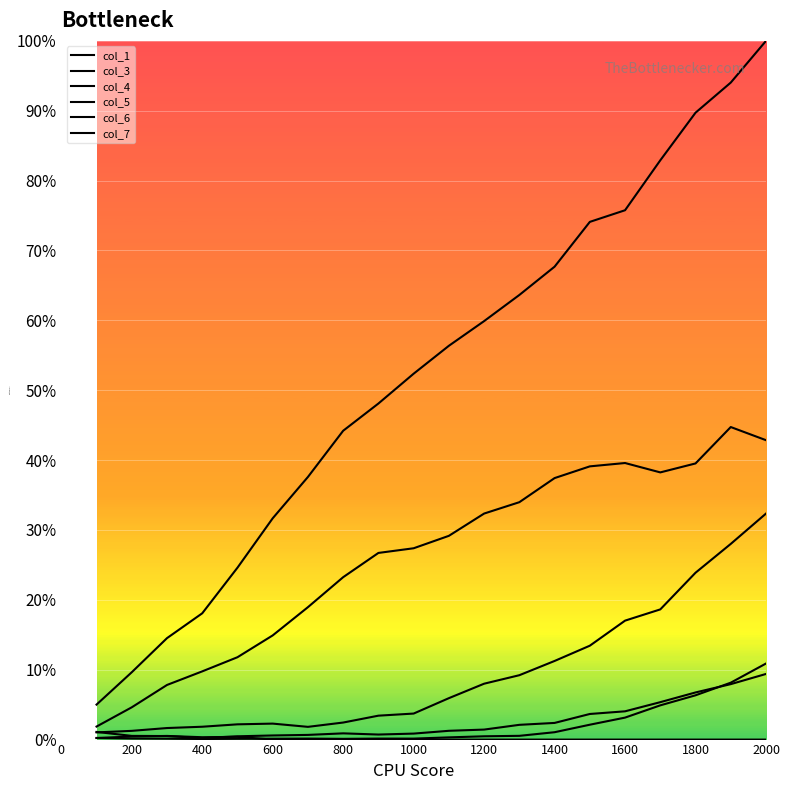

Is this an area chart (filled region under the line)?

No